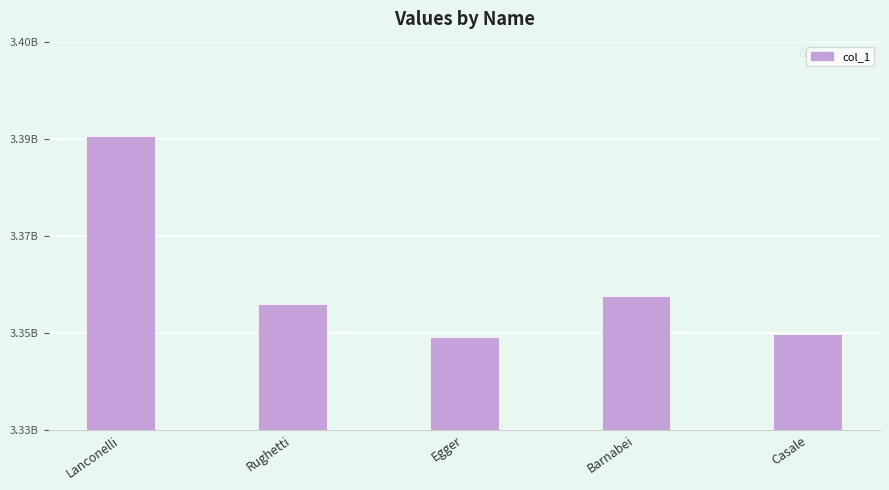

What is the difference between the values at Casale and Egger?

368910